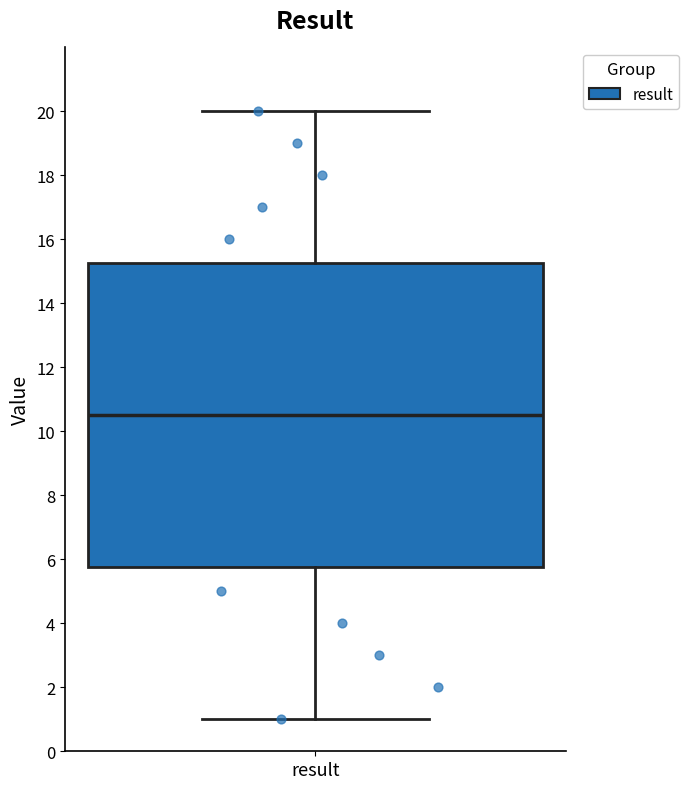

Read this box plot against the y-axis: the position of the median line, the range covered by the box, and the ends of both whiskers. The values are not printed on the chart, so give them approximately, as read against the axis.

median 10.6, box 5.8 to 15.2, whiskers 1.0 to 20.0